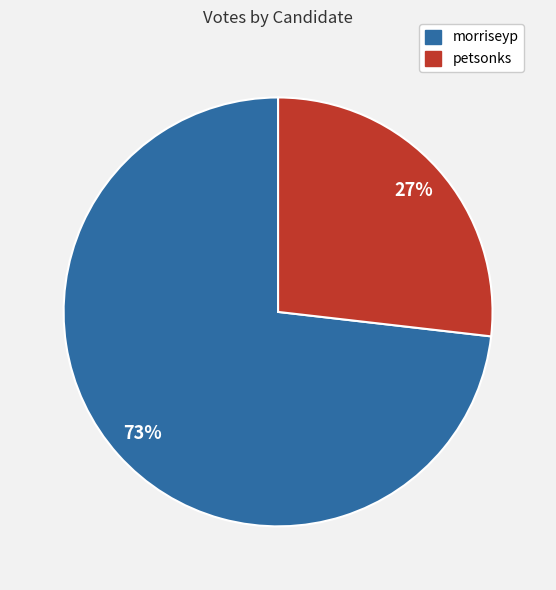

Rank the categories by value from highest to lowest.

morriseyp, petsonks